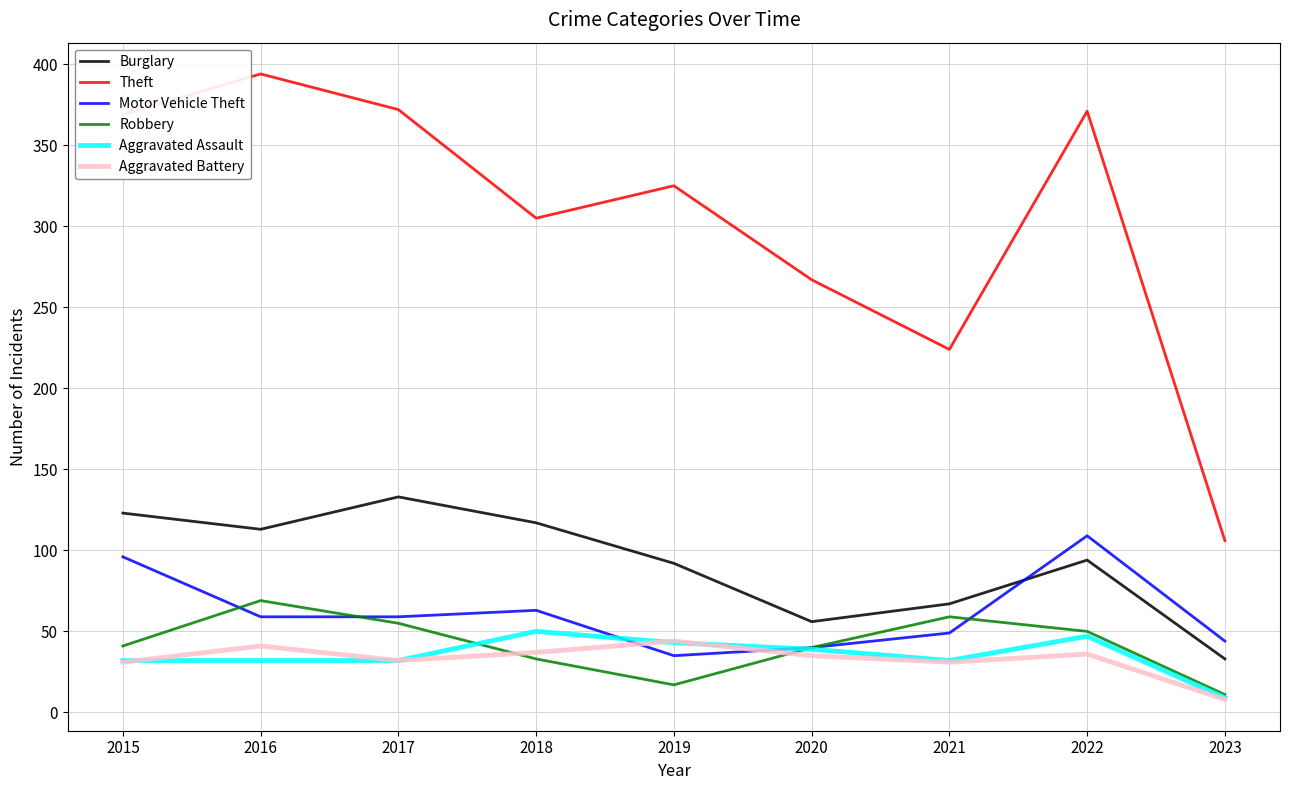

How many distinct data groups are displayed?

6